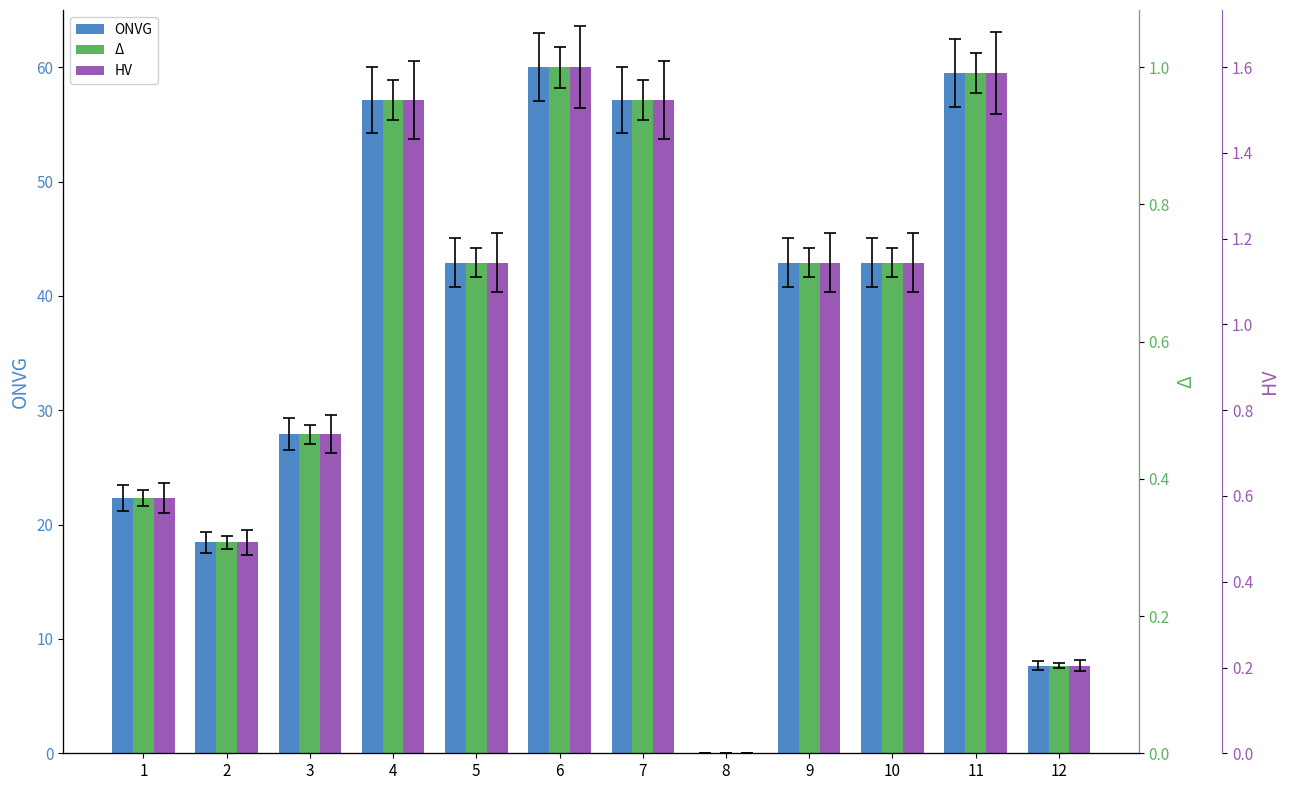

What is the value of the ONVG bar at the 2nd from the left?

18.4